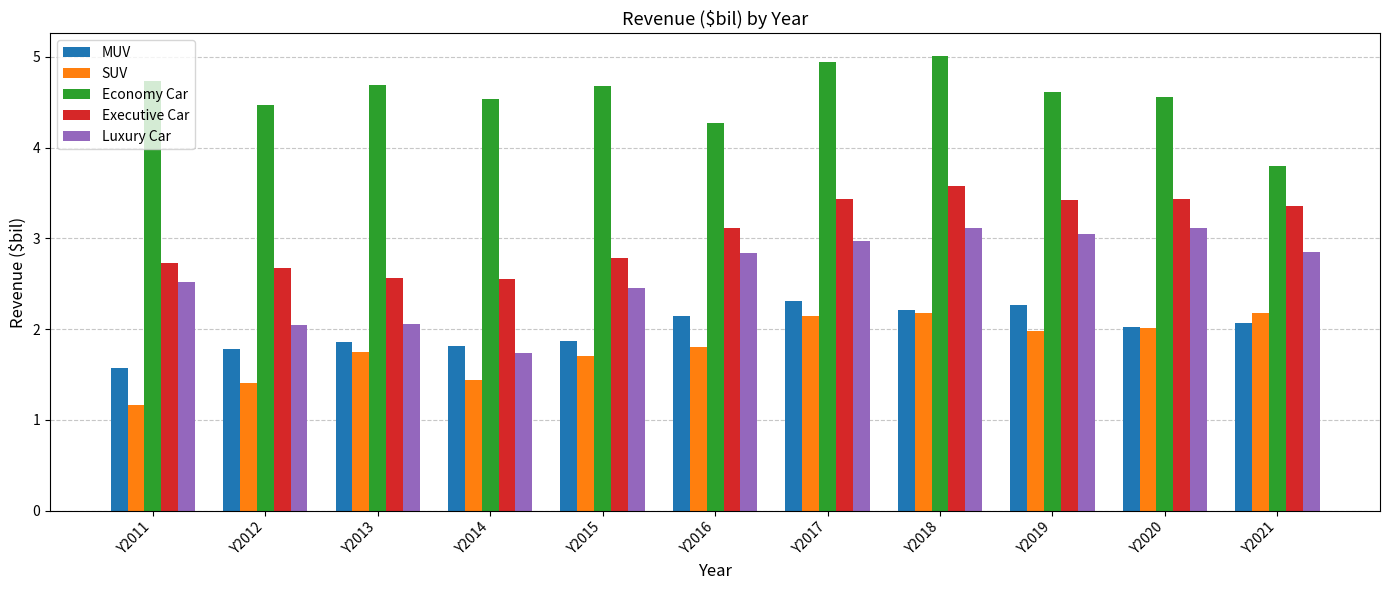

What is the difference between the highest and lowest values at Y2017?

2.8